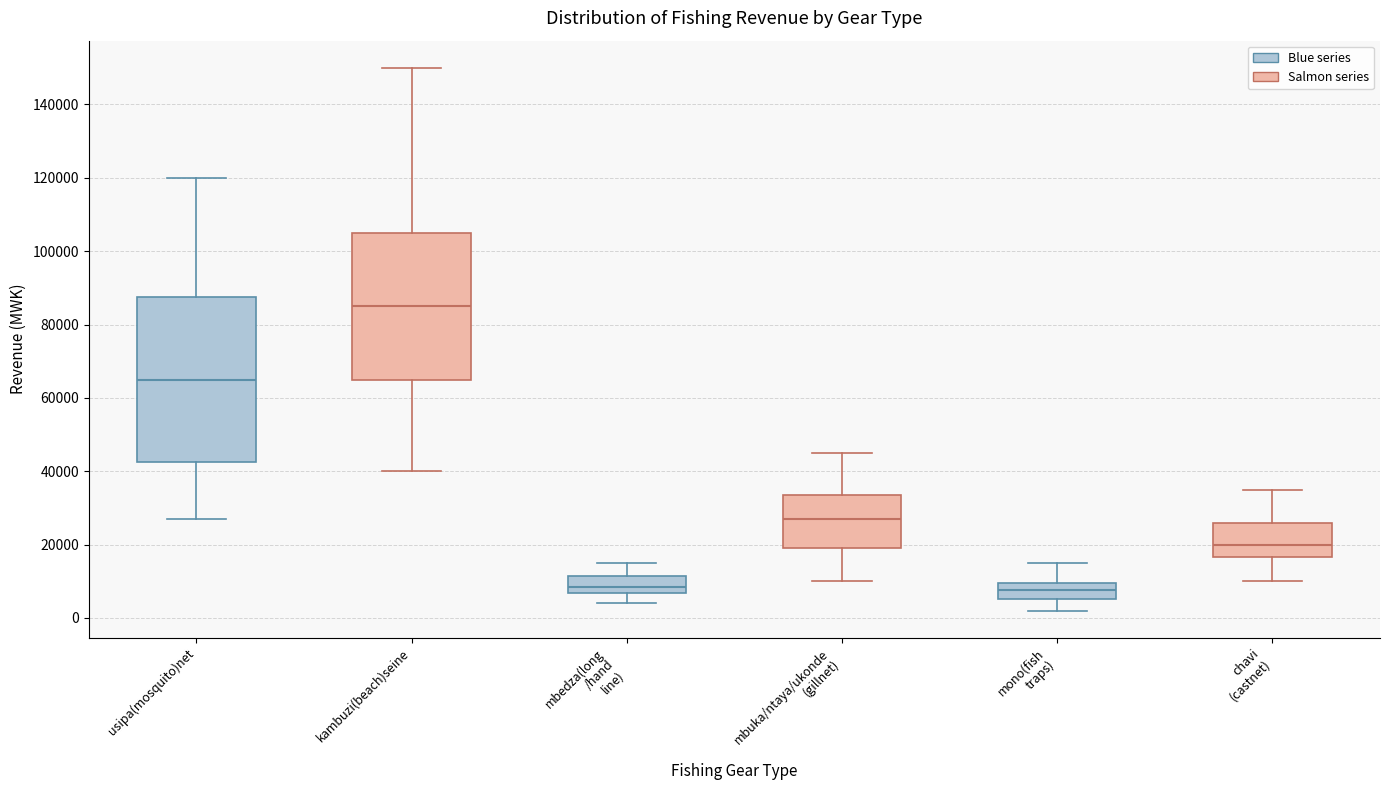

Reading left to right, read every box against the y-axis: the position of its median line, the range the box covers, and the ends of its whiskers. The values are not printed on the chart, so give them approximately, as read against the axis.

usipa(mosquito)net: median 66000, box 42000 to 88000, whiskers 28000 to 120000
kambuzi(beach)seine: median 86000, box 66000 to 106000, whiskers 40000 to 150000
mbedza(long /hand line): median 8000, box 6000 to 12000, whiskers 4000 to 16000
mbuka/ntaya/ukonde (gillnet): median 28000, box 20000 to 34000, whiskers 10000 to 46000
mono(fish traps): median 8000, box 6000 to 10000, whiskers 2000 to 16000
chavi (castnet): median 20000, box 16000 to 26000, whiskers 10000 to 36000